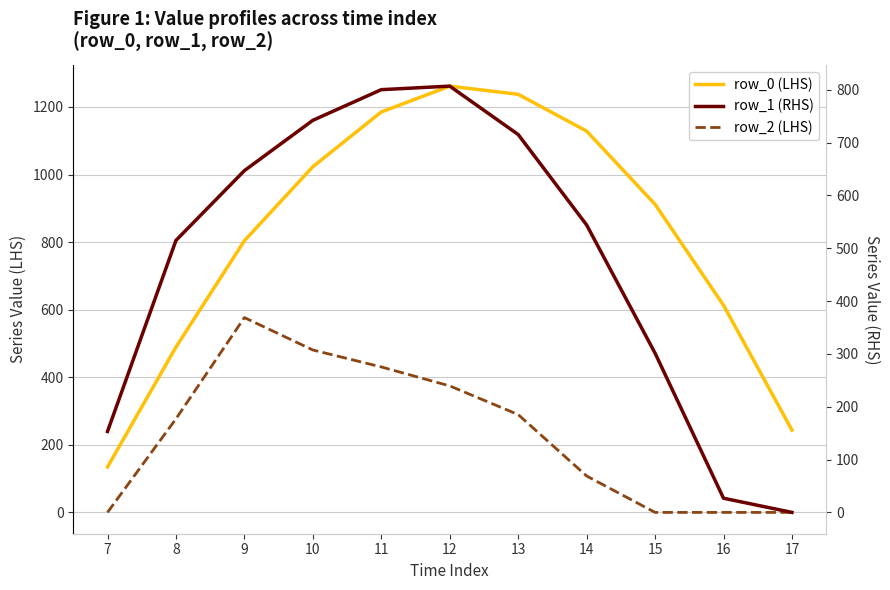

The row_0 (LHS) series shows 1569.3 at 10. True or false?

False